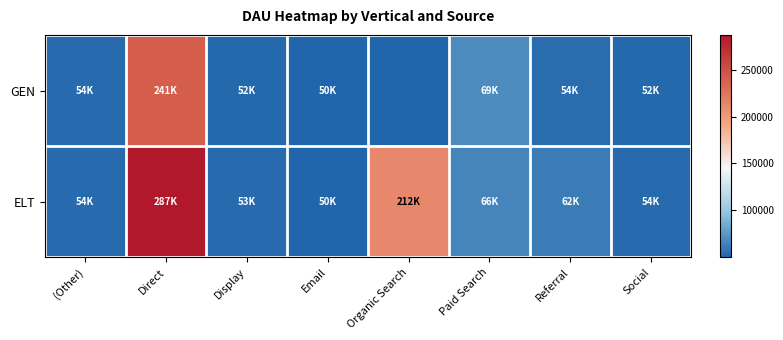

Reading left to right, extract all data points from this chart.

GEN: (Other)=53620.6	Direct=241183.1	Display=51985.2	Email=50003.3	Organic Search=0.0	Paid Search=69410.1	Referral=54408.2	Social=52021.2
ELT: (Other)=53658.8	Direct=287007.3	Display=52952.4	Email=50003.3	Organic Search=211587.3	Paid Search=66083.2	Referral=61787.8	Social=53609.6